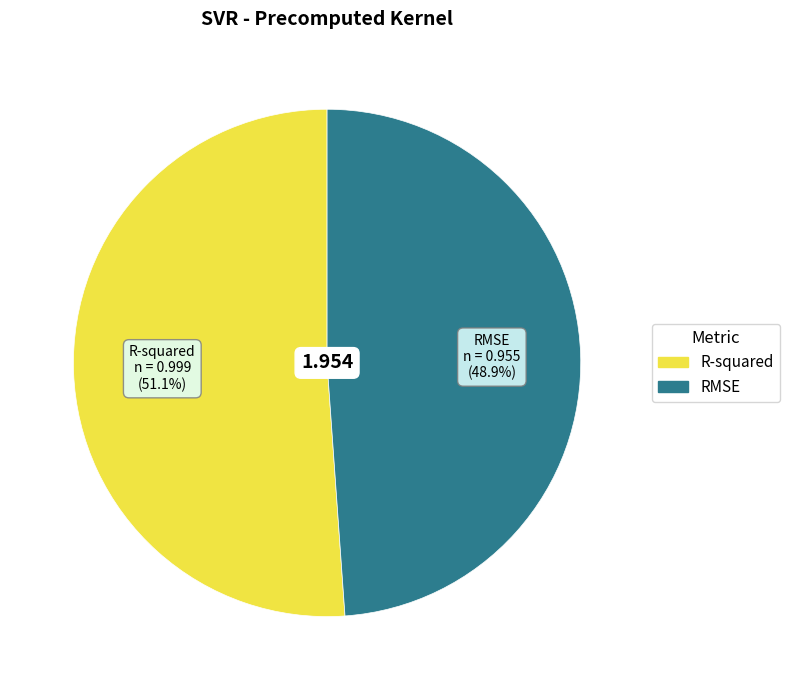

Which slice is the largest?

R-squared